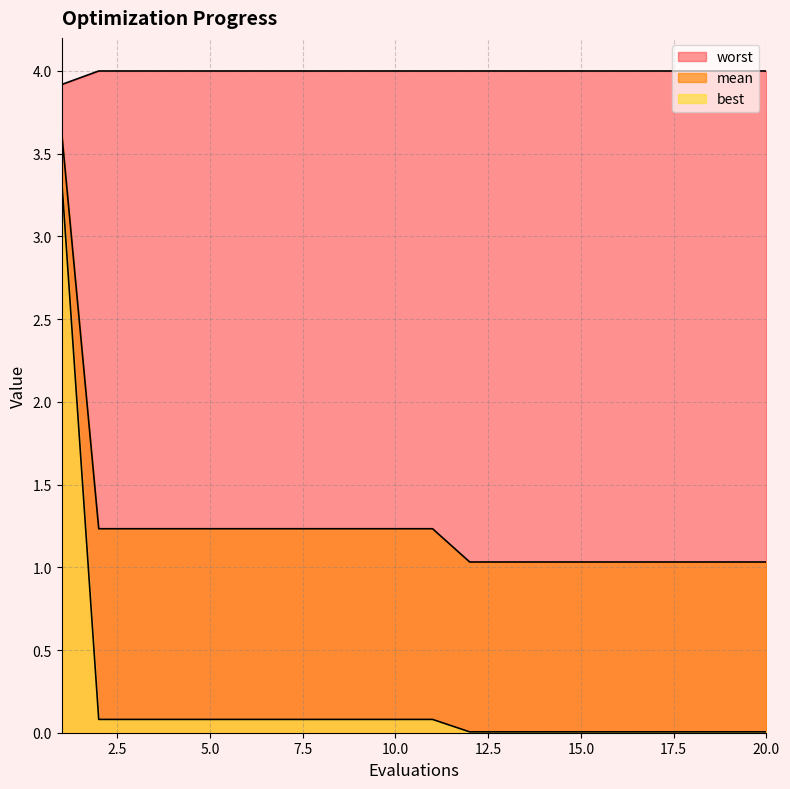

At which label is best closest to 1?

2